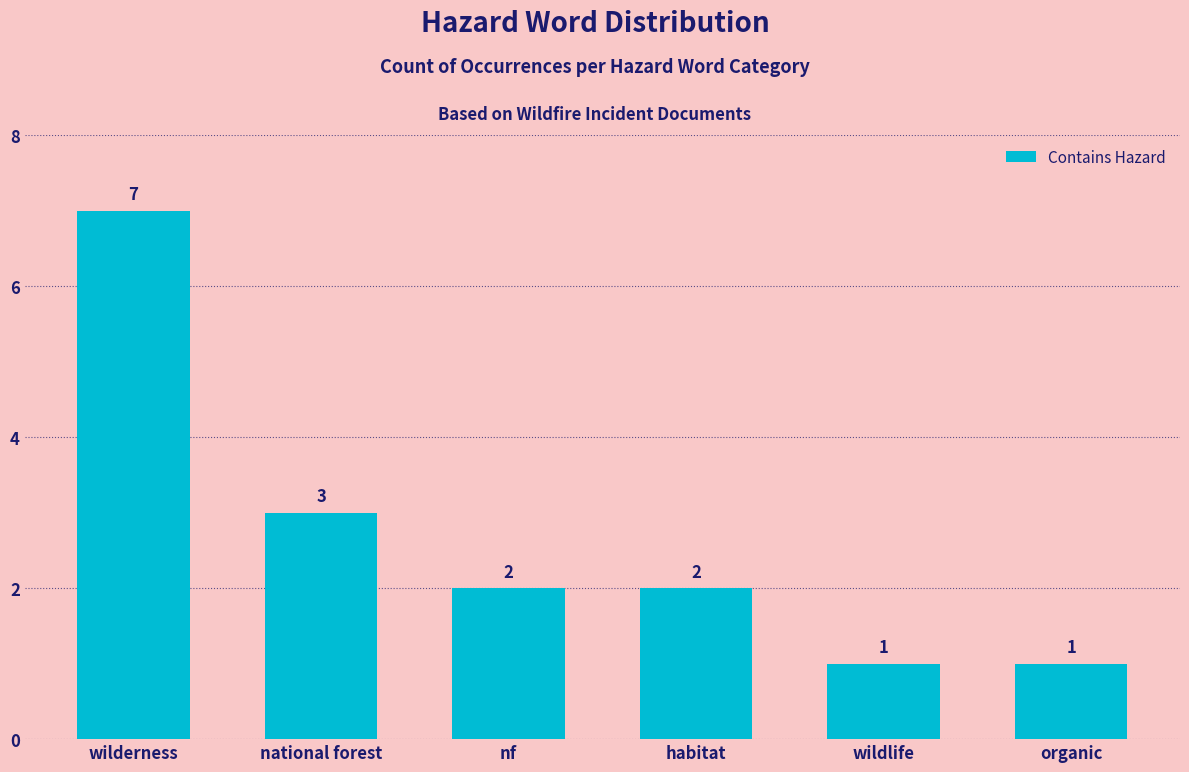

Approximately how many times larger is the value at wilderness compared to nf?

3.5